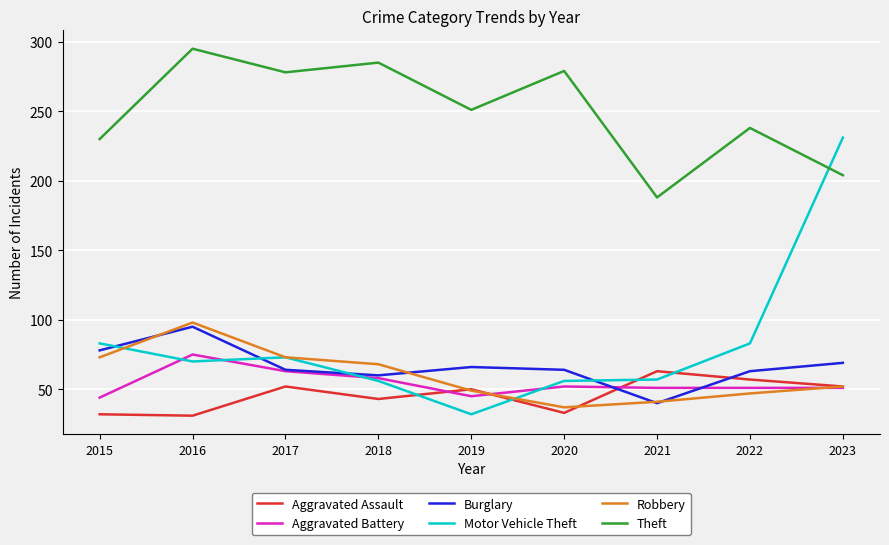

What is the difference between the highest and lowest values at 2015?

198